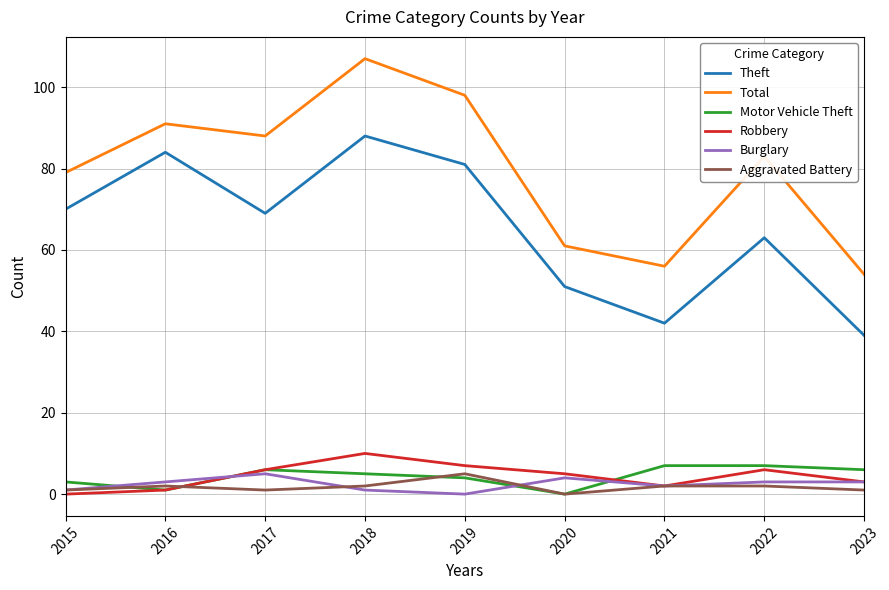

True or false: Robbery and Total cross at least once.

False